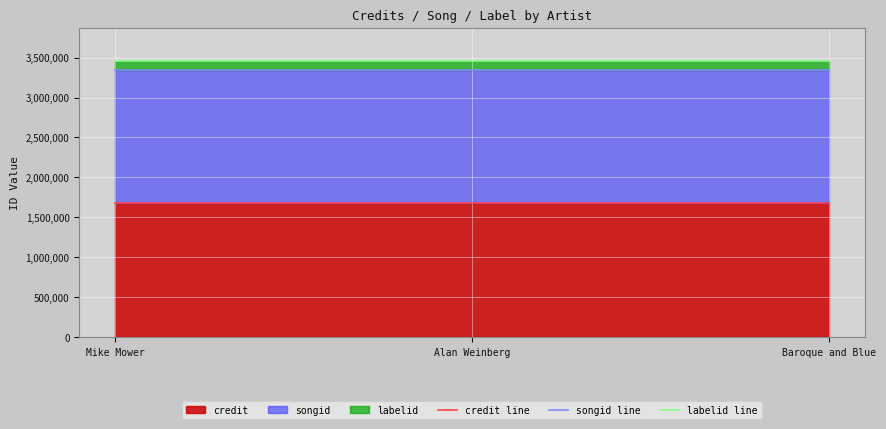

Between Baroque and Blue and Alan Weinberg, which is larger?

Baroque and Blue